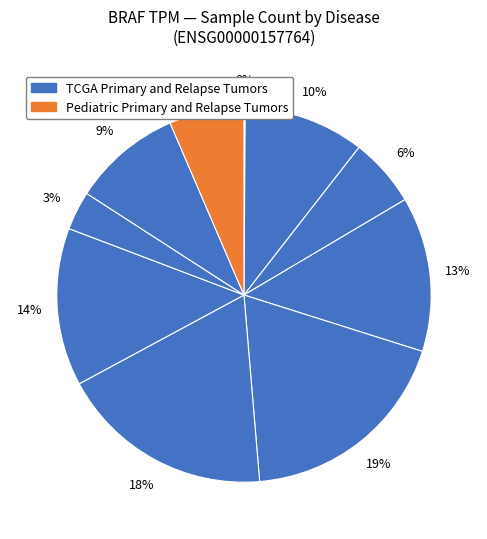

Which category has the biggest portion of the pie?

Low-grade glioma